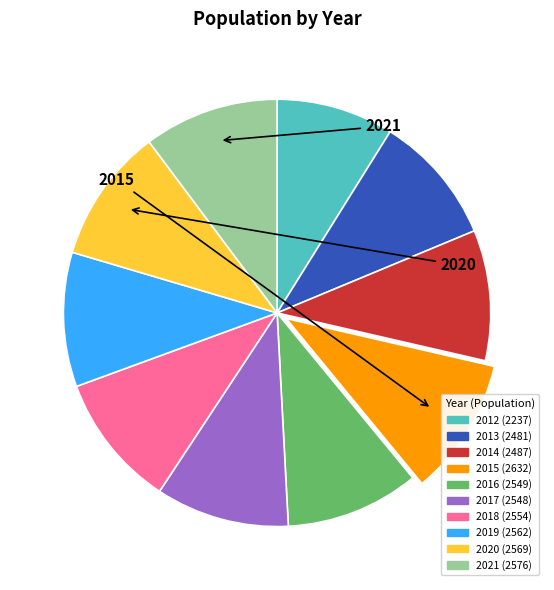

How many slices are in this pie chart?

10